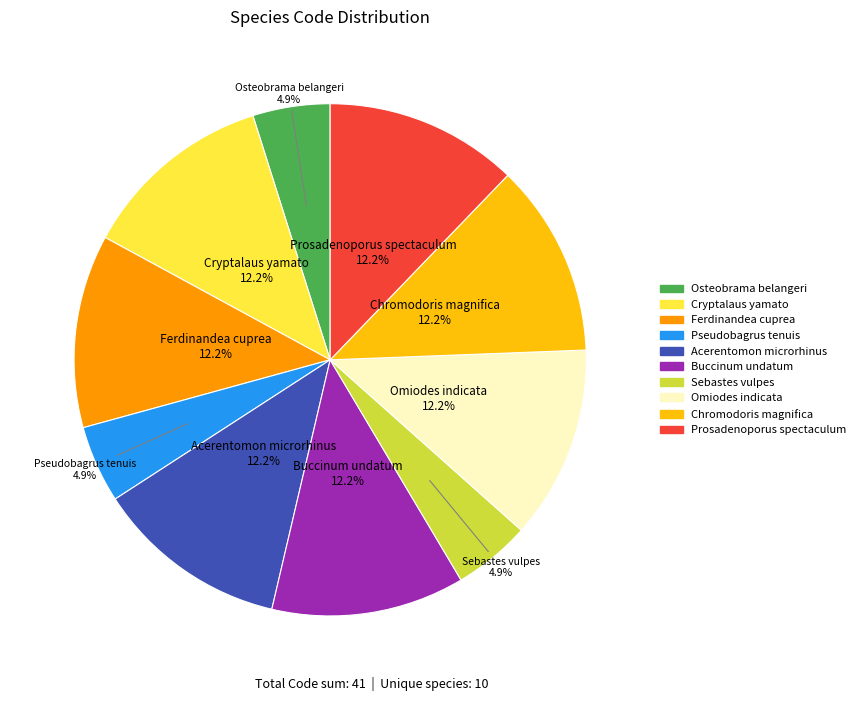

Between Chromodoris magnifica and Sebastes vulpes, which is larger?

Chromodoris magnifica